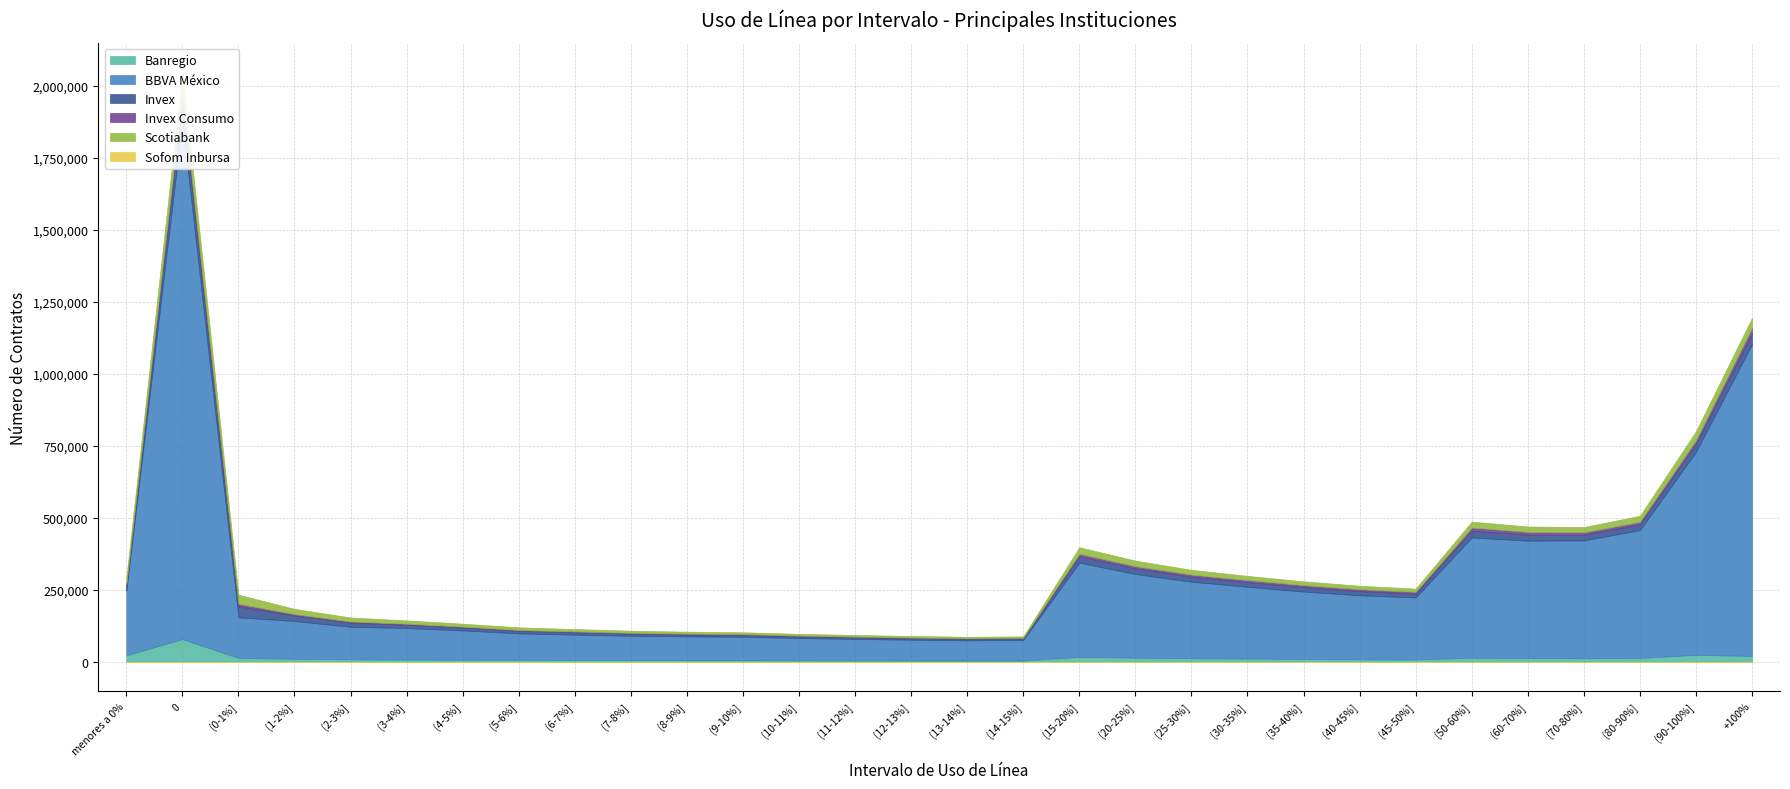

How many lines are shown in the chart?

6